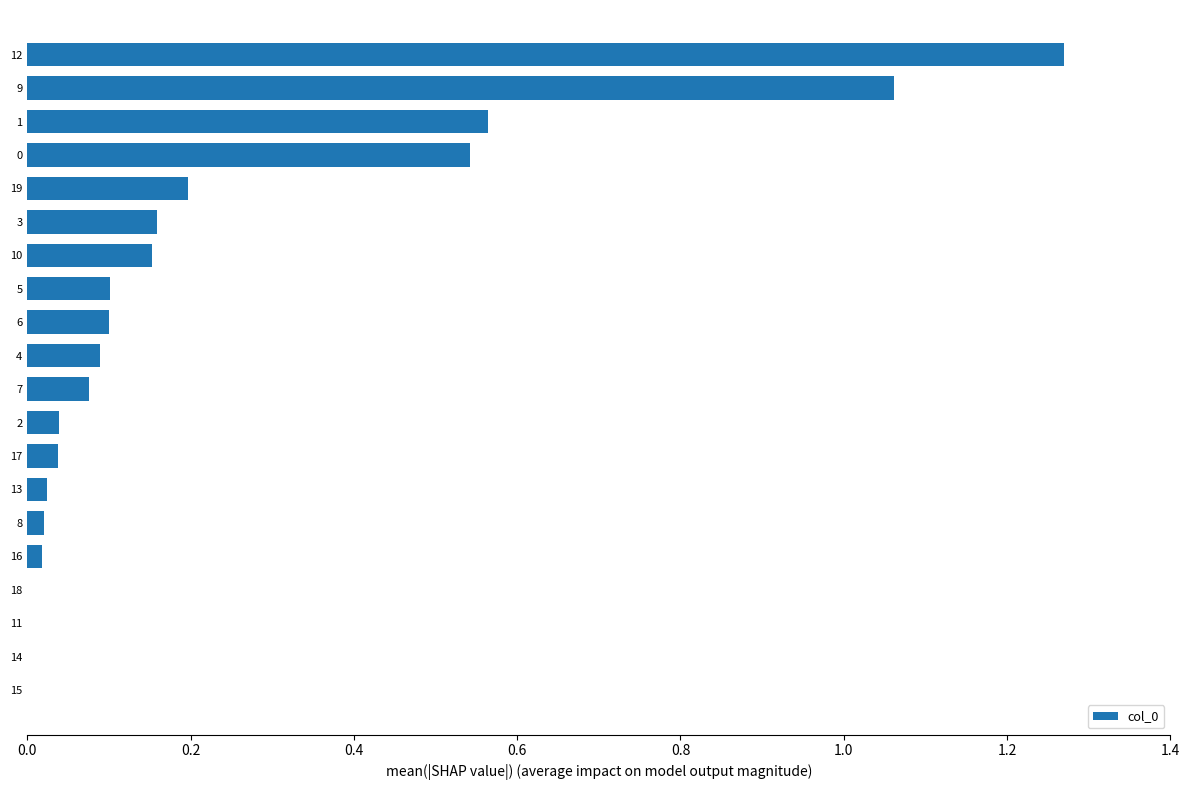

The value at 11 is -0.8. True or false?

False